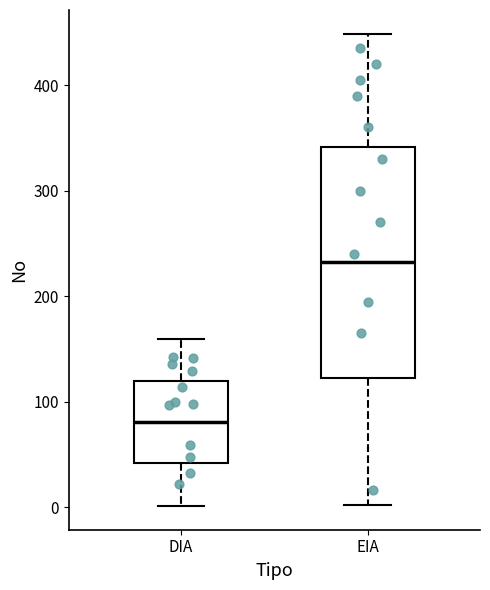

Reading left to right, transcribe this box plot: for each box, give where its median line is, the range the box spans, and where its two whiskers end, as read against the y-axis. The values are not printed on the chart, so give them approximately, as read against the axis.

DIA: median 80, box 40 to 120, whiskers 0 to 160
EIA: median 230, box 120 to 340, whiskers 0 to 450